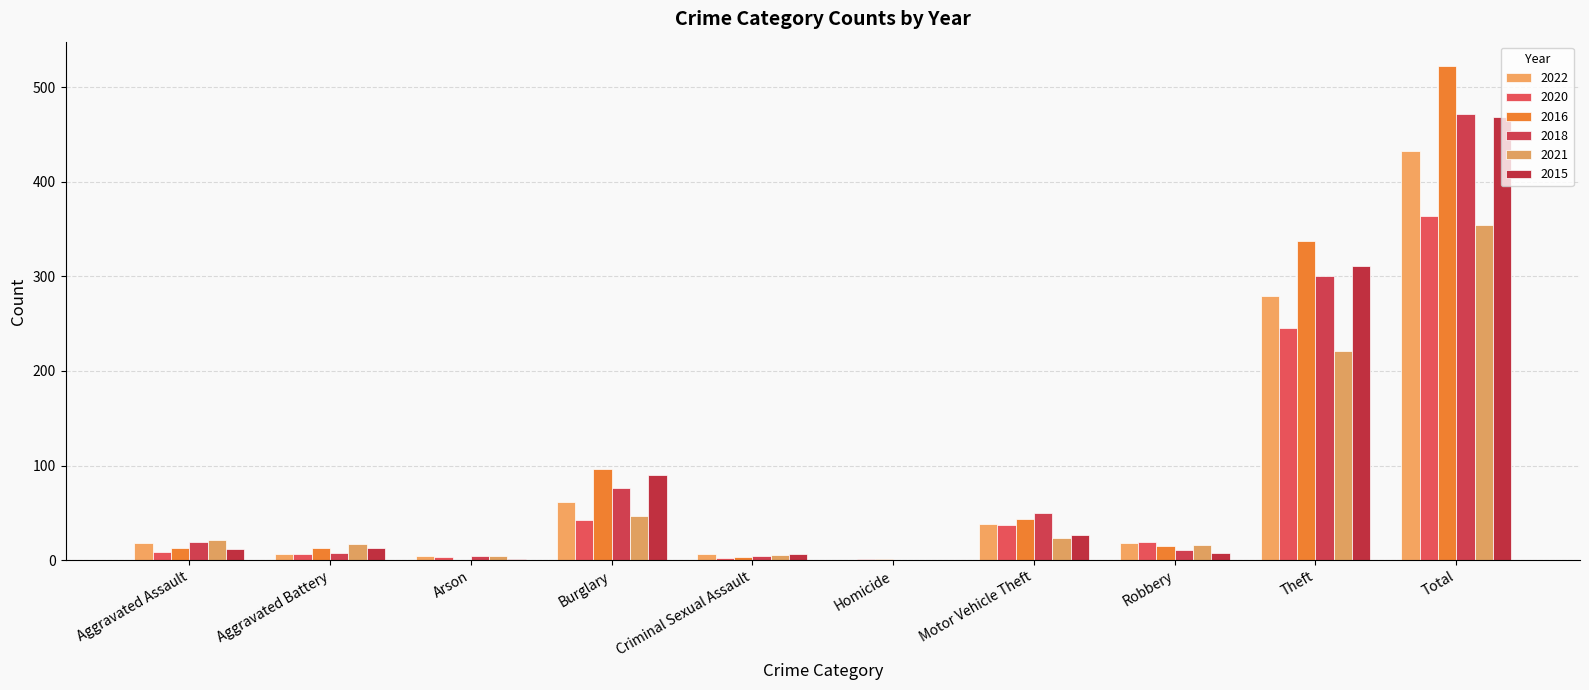

At how many categories does at least one series exceed 480?

1